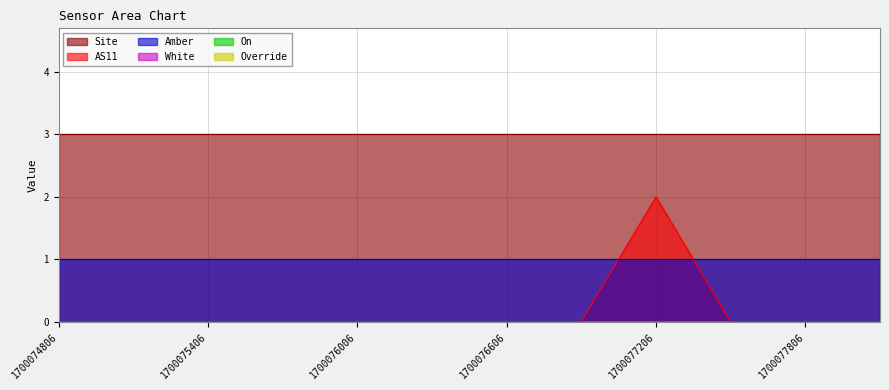

At how many categories does at least one series exceed 2?

12